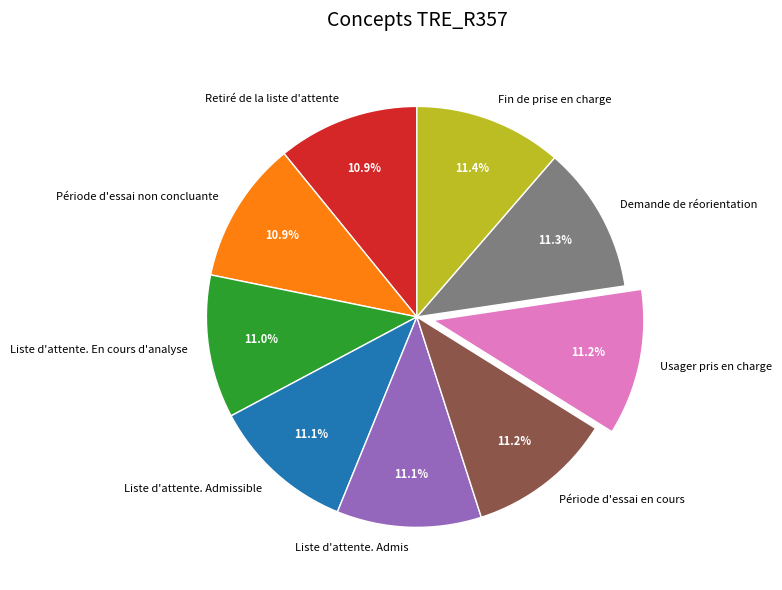

How many slices are in this pie chart?

9